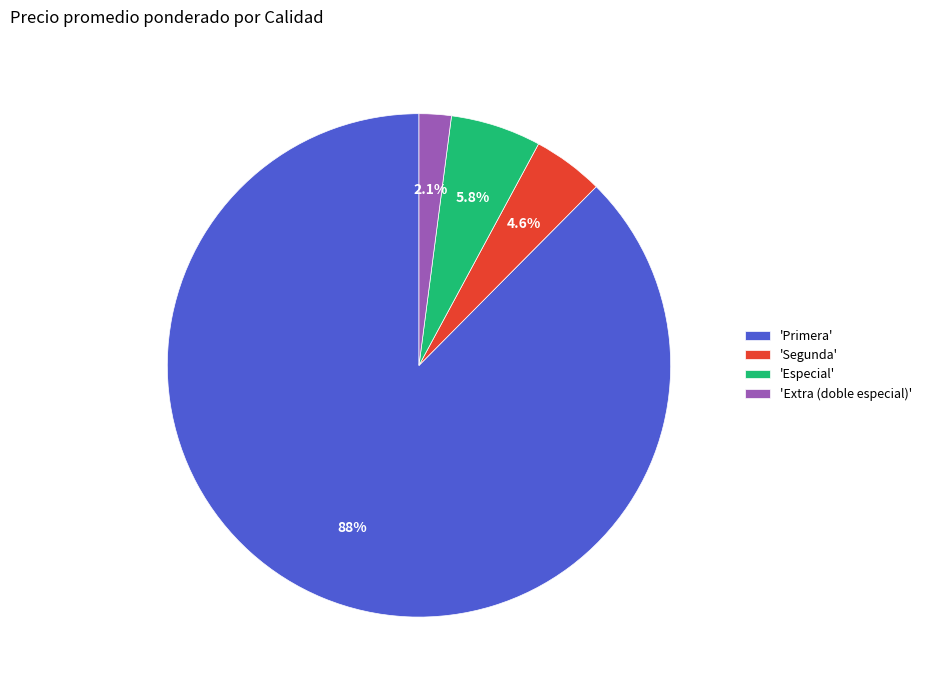

Between 'Segunda' and 'Especial', which is larger?

'Especial'